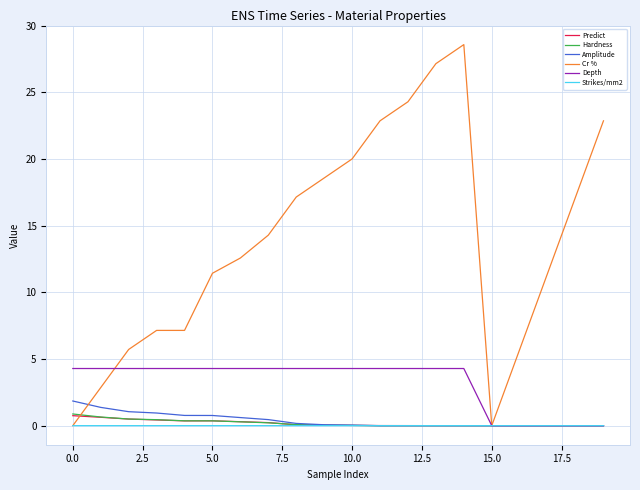

Which series has the largest range (max minus min)?

Cr %